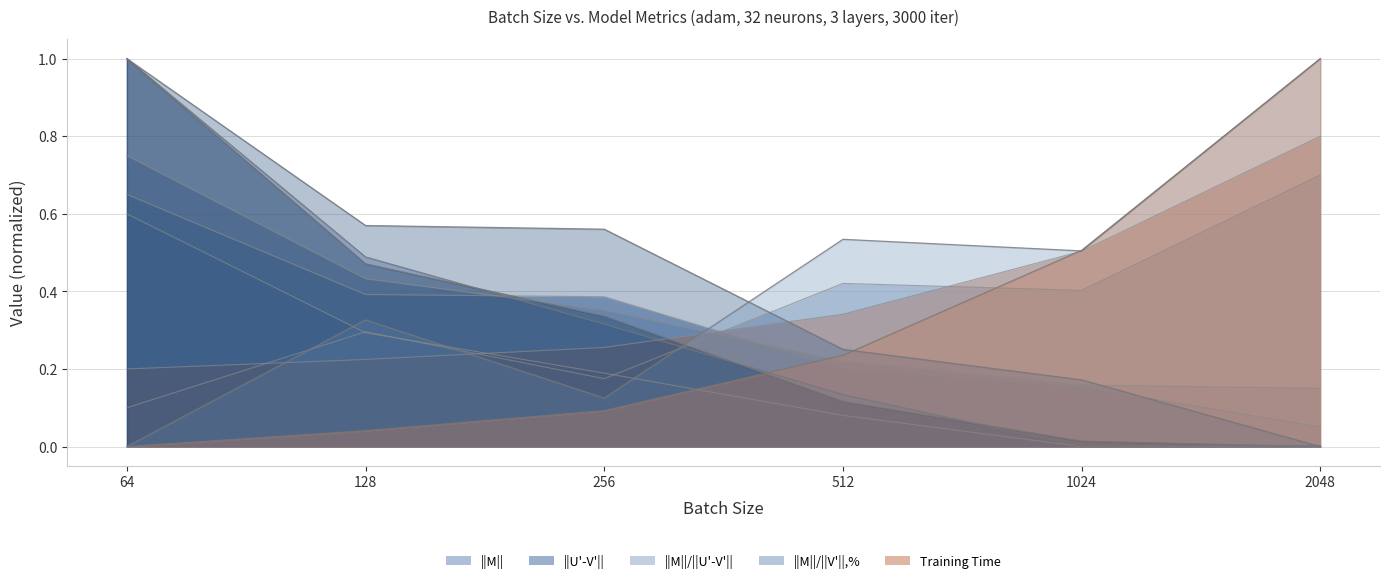

Rank the series at 1024 from lowest to highest value.

||M||, ||U'-V'||, ||M||/||V'||,%, Training Time, ||M||/||U'-V'||